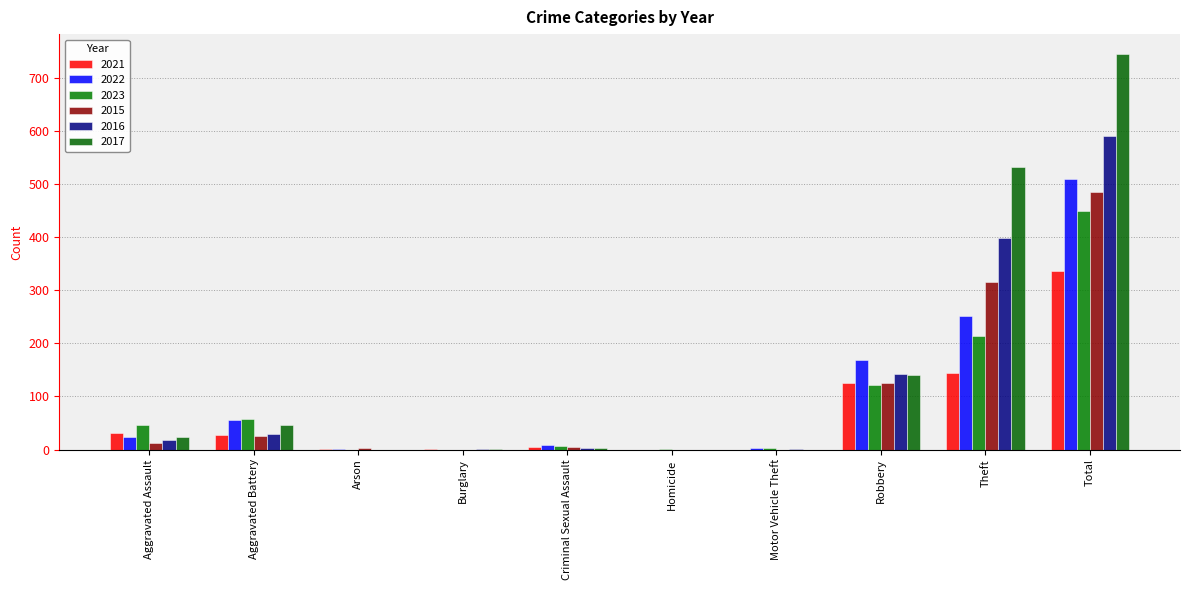

Is the value of 2017 at Total greater than the value of 2022 at Arson?

Yes